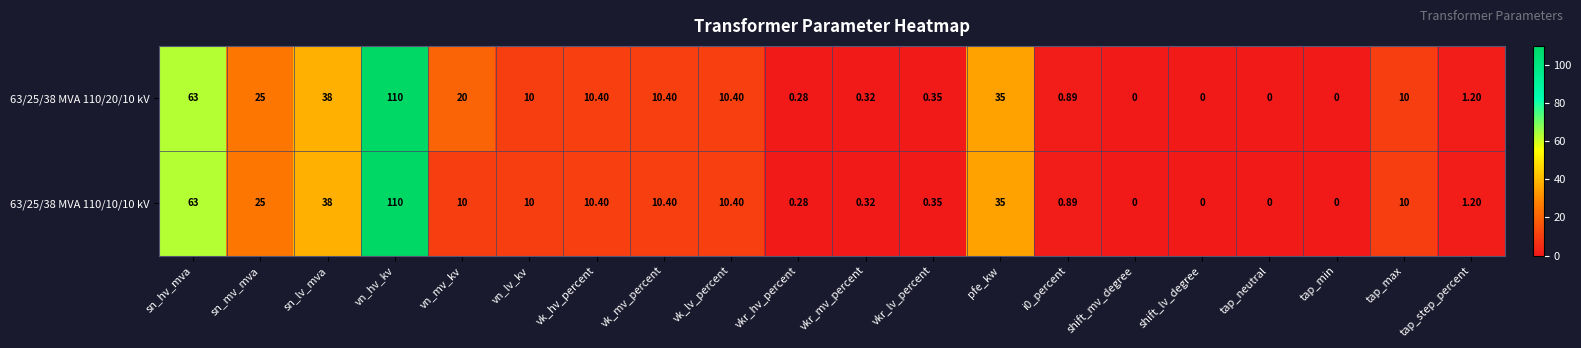

Where is 63/25/38 MVA 110/20/10 kV nearest to the value 55?

sn_hv_mva